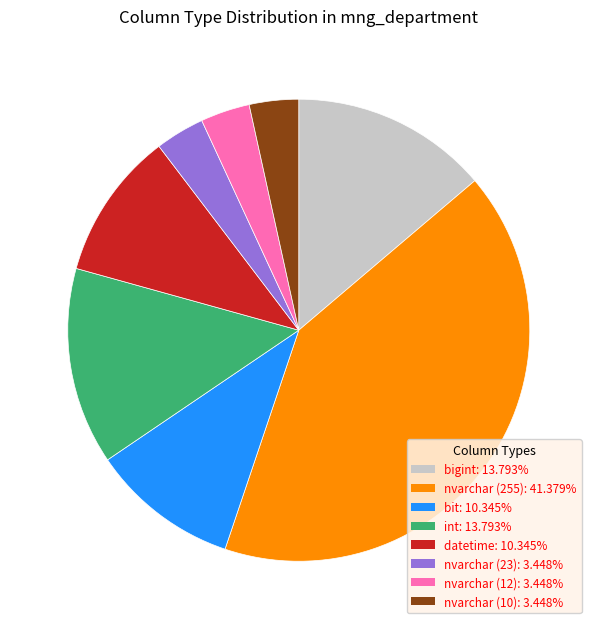

Is the sum of nvarchar (10) and datetime greater than half?

No